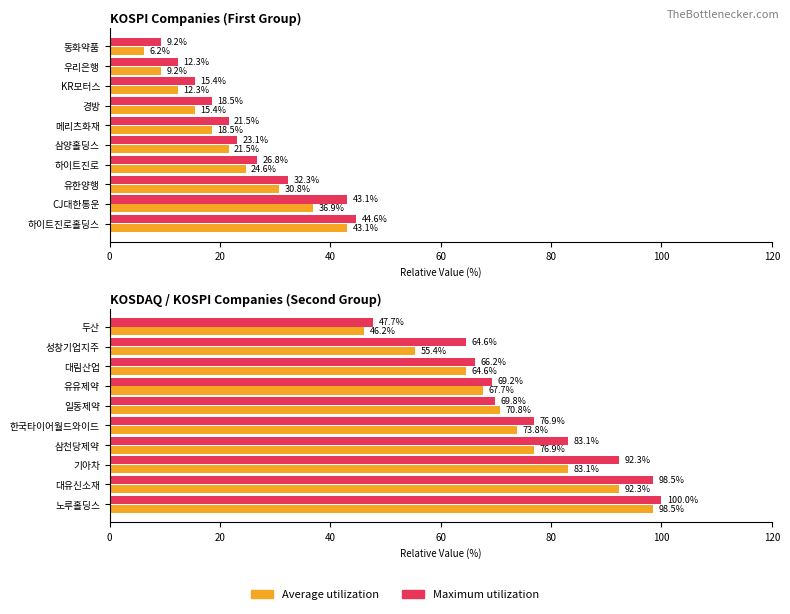

Is the value of Maximum utilization at 한국타이어월드와이드 greater than the value of Average utilization at 한국타이어월드와이드?

Yes